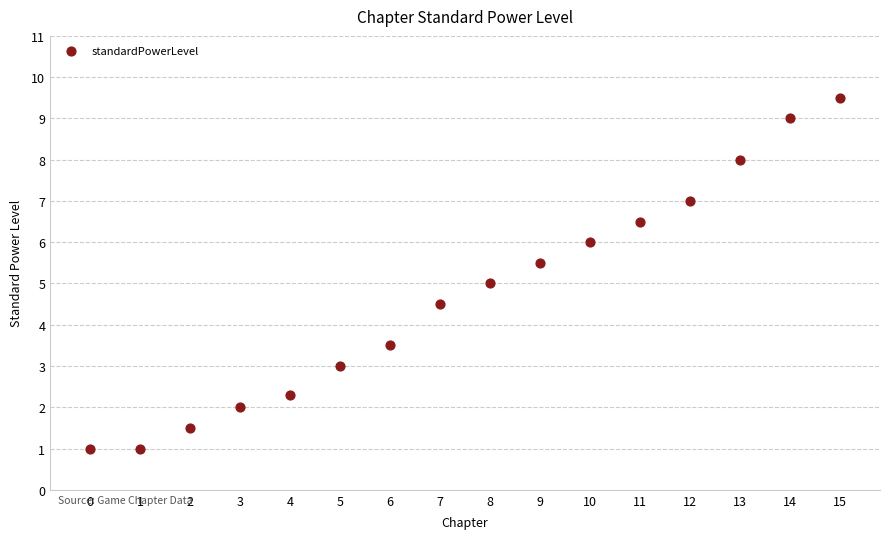

What is the range of Y values (max minus min)?

8.5